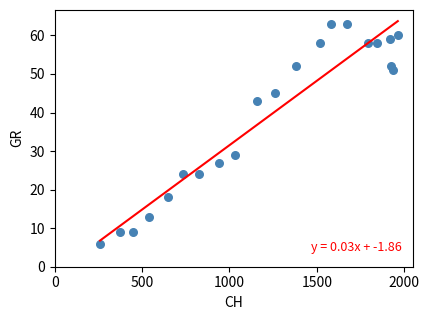

What Y value in the scatter plot is closest to 34?

29